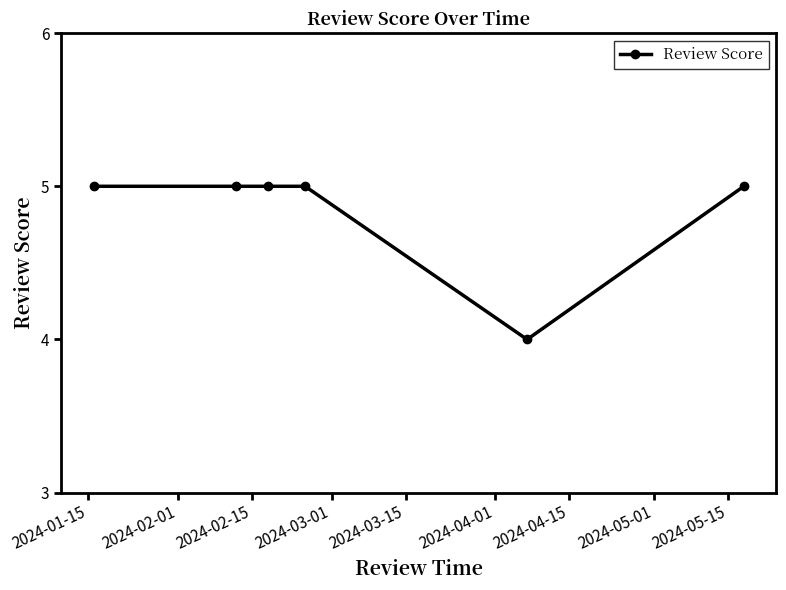

Count the number of data series in this chart.

1